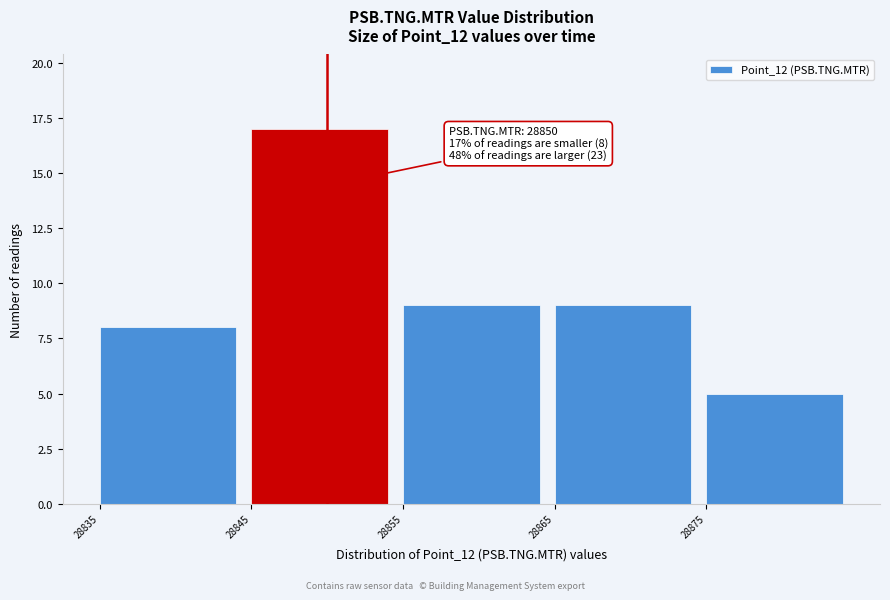

Which range on the x-axis has the tallest bar?

28845 to 28855